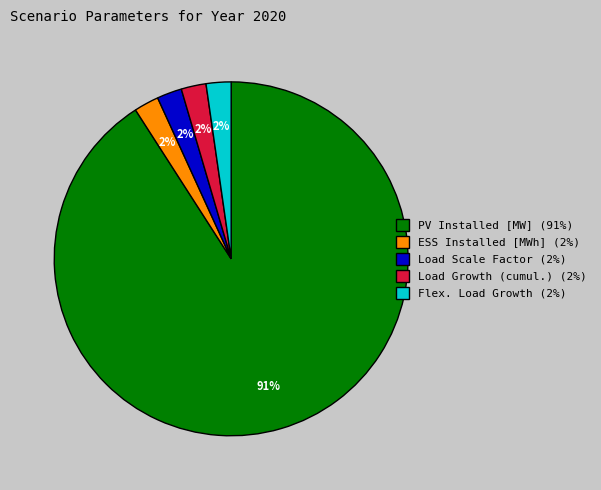

Between PV Installed [MW] and Load Scale Factor, which is larger?

PV Installed [MW]